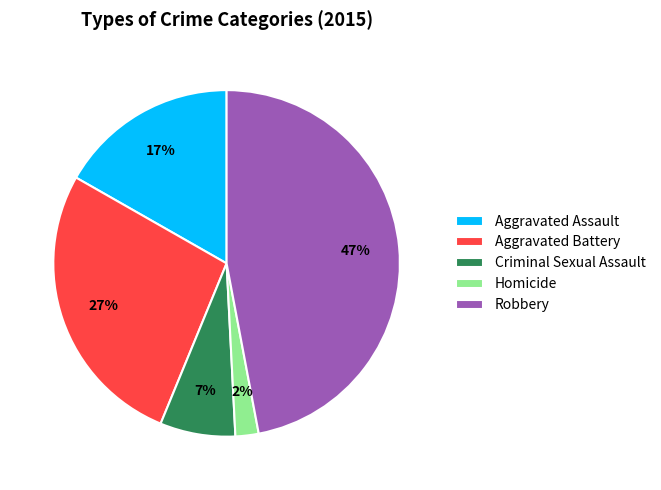

Which slice is the largest?

Robbery